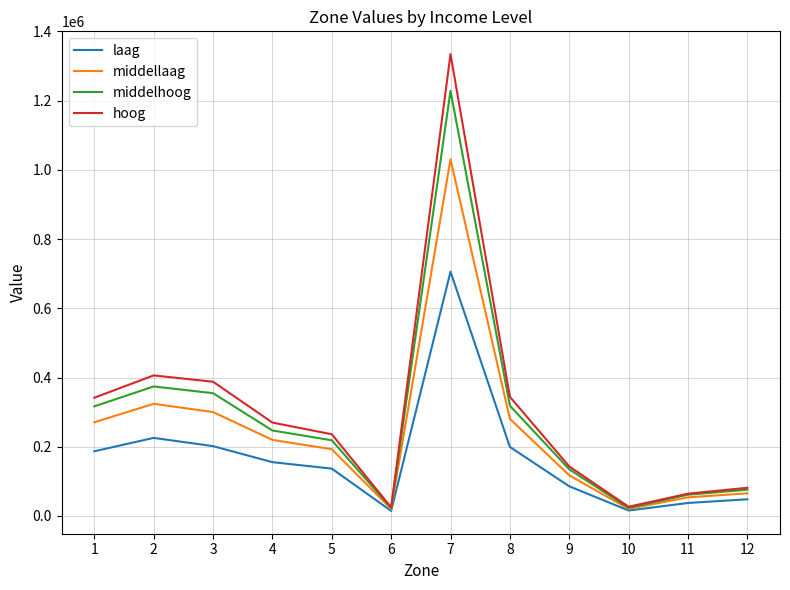

What is the maximum value for middellaag?

1030532.2